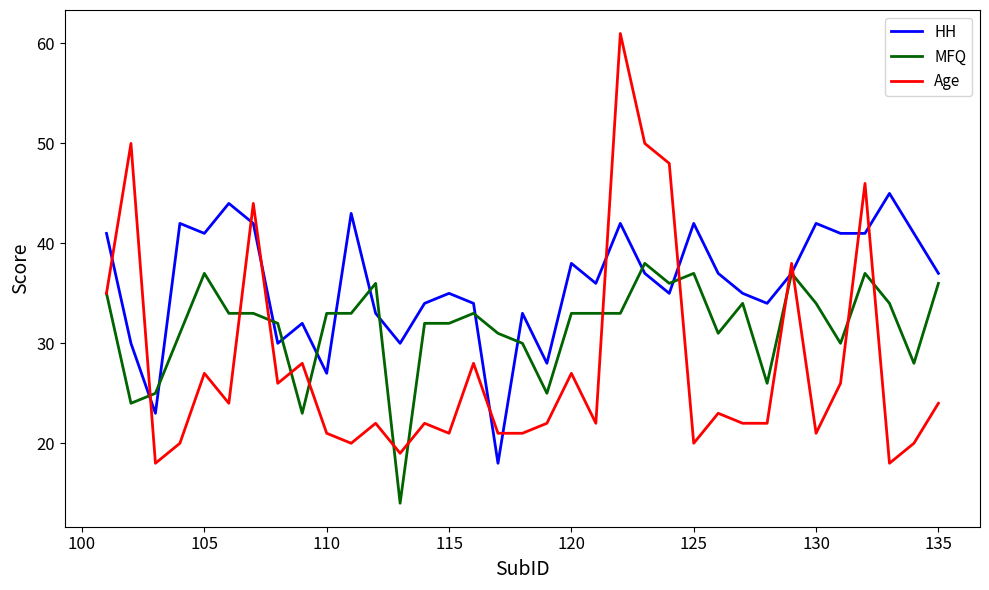

True or false: MFQ has more than 0 points higher than both neighbors.

True